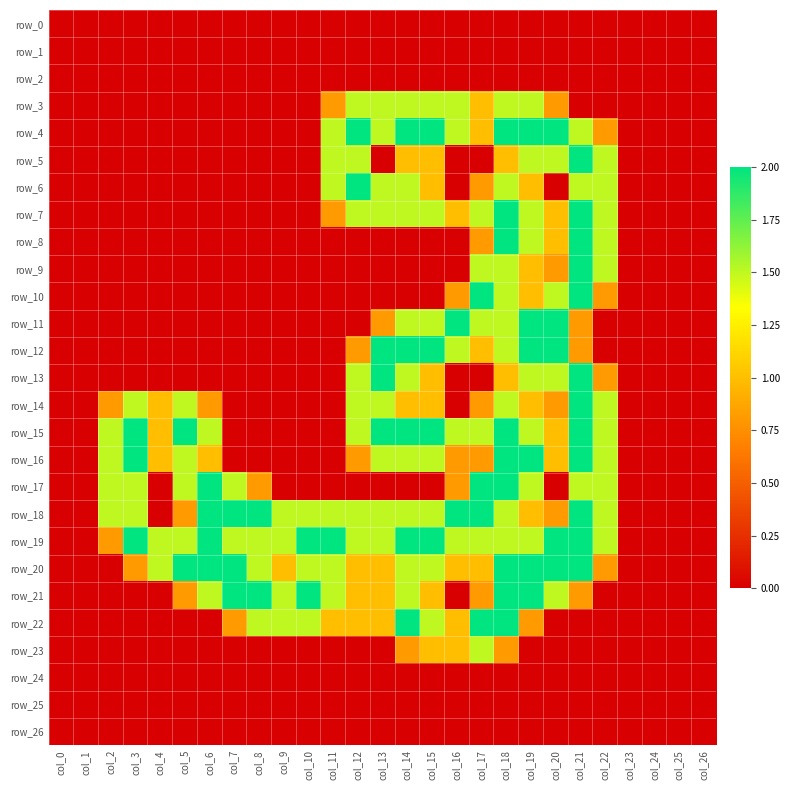

Which category has the highest value in the row_10 series?

col_17